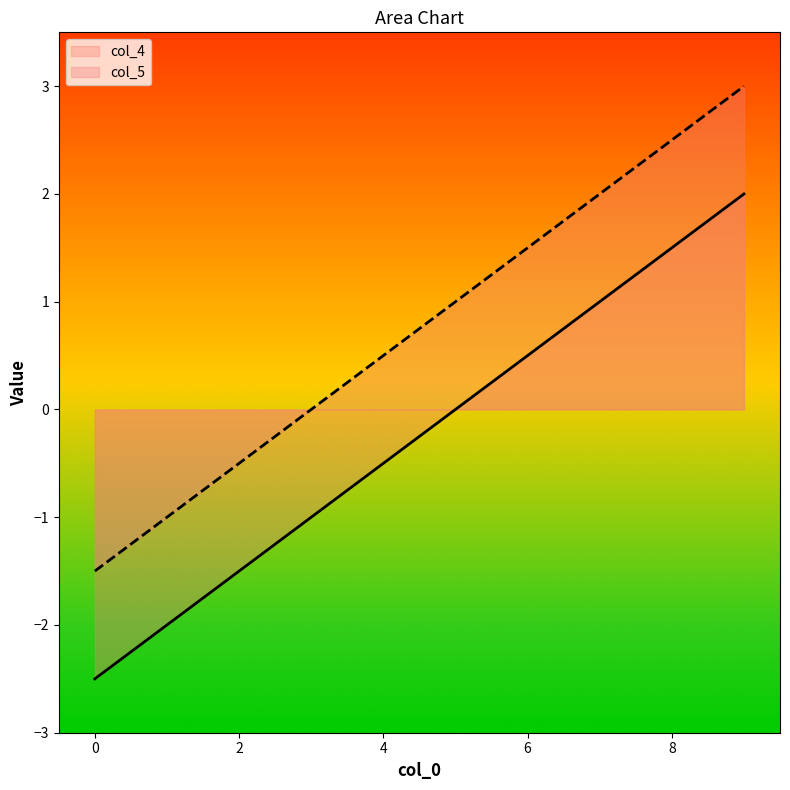

Which has a higher value, 5 or 9?

9